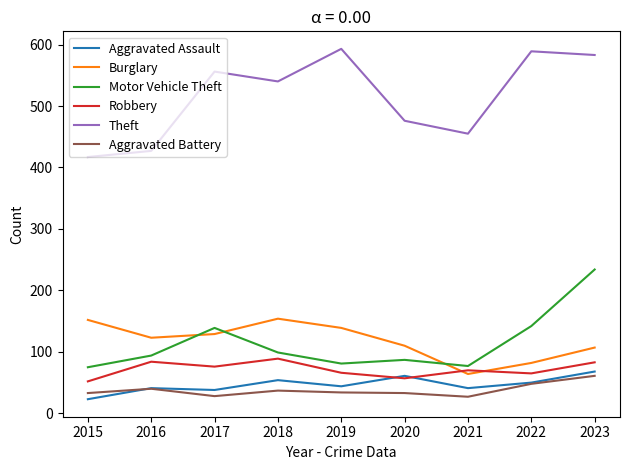

Is the value of Theft at 2020 greater than the value of Burglary at 2022?

Yes